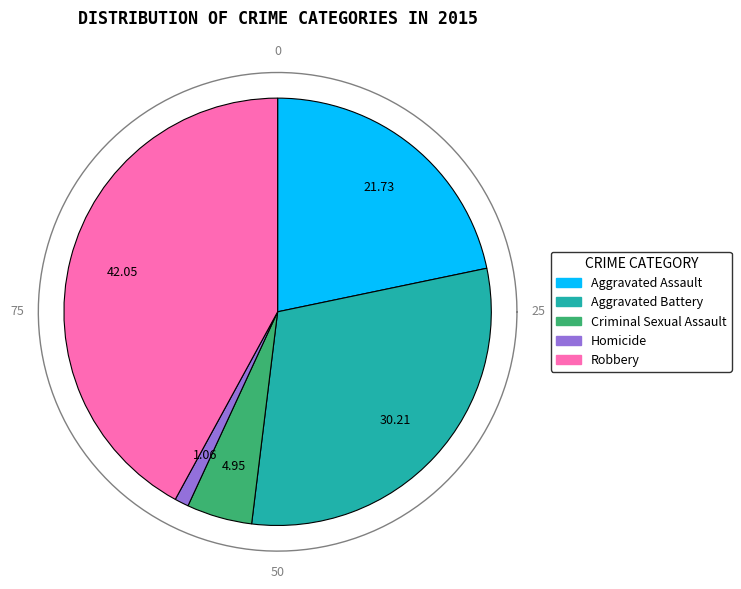

Does Aggravated Assault represent more than half of the total?

No